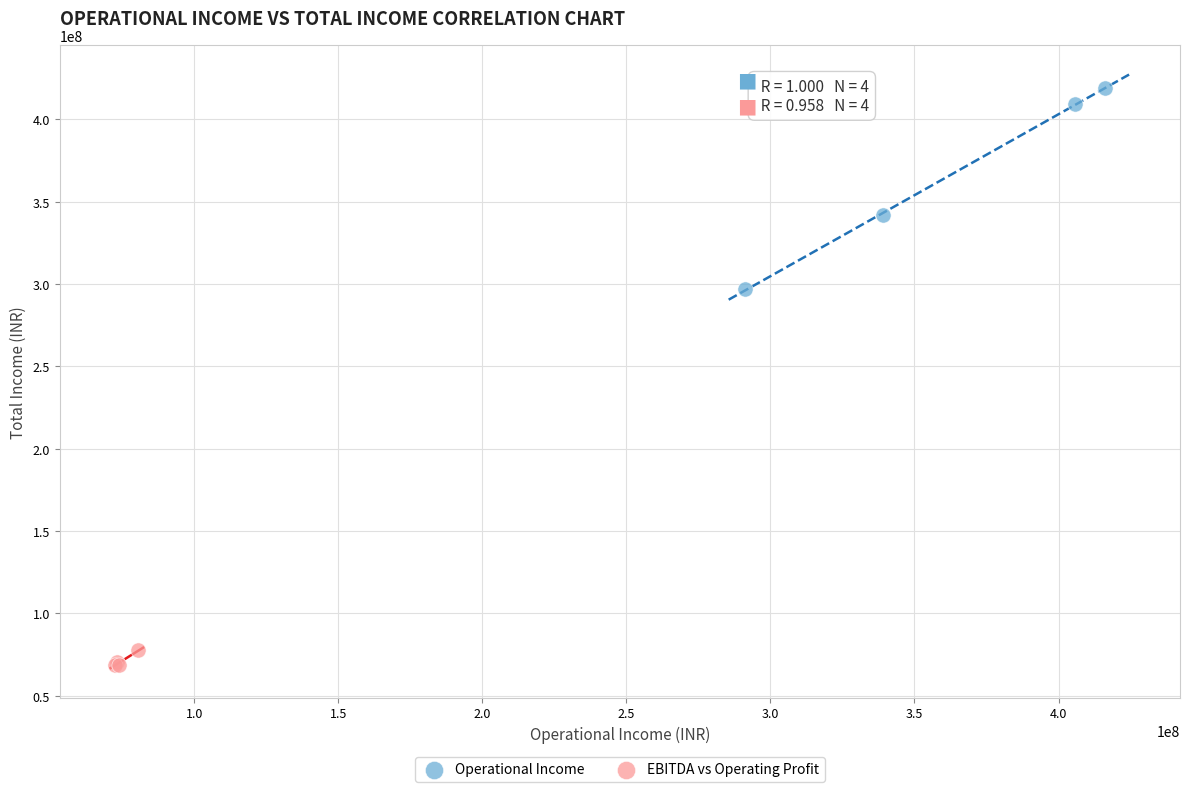

Which series contains the highest Y value?

Operational Income